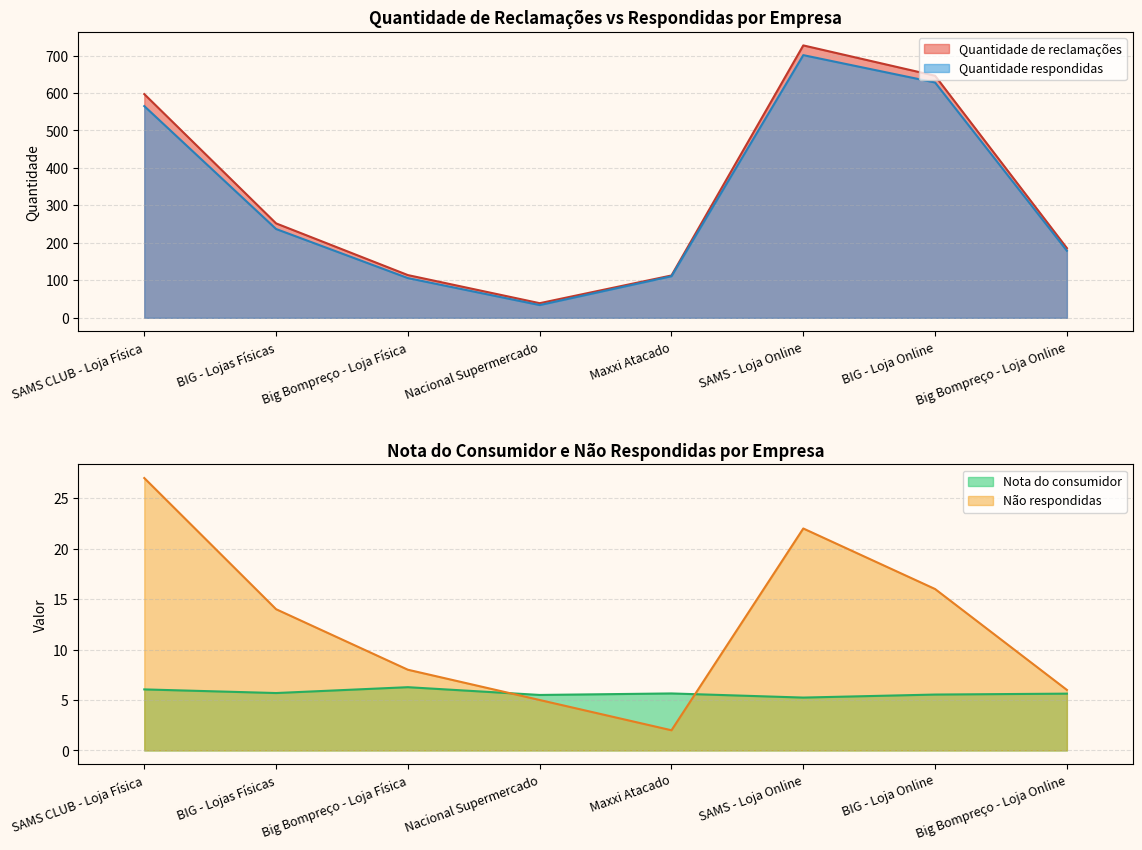

Reading left to right, what are all the values shown in this chart?

Nota do consumidor: SAMS CLUB - Loja Física=6.0	BIG - Lojas Físicas=5.7	Big Bompreço - Loja Física=6.3	Nacional Supermercado=5.5	Maxxi Atacado=5.7	SAMS - Loja Online=5.2	BIG - Loja Online=5.5	Big Bompreço - Loja Online=5.6
Não respondidas: SAMS CLUB - Loja Física=27.0	BIG - Lojas Físicas=14.0	Big Bompreço - Loja Física=8.0	Nacional Supermercado=5.0	Maxxi Atacado=2.0	SAMS - Loja Online=22.0	BIG - Loja Online=16.0	Big Bompreço - Loja Online=6.0
Quantidade respondidas: SAMS CLUB - Loja Física=565.0	BIG - Lojas Físicas=237.0	Big Bompreço - Loja Física=106.0	Nacional Supermercado=34.0	Maxxi Atacado=111.0	SAMS - Loja Online=701.0	BIG - Loja Online=628.0	Big Bompreço - Loja Online=179.0
Quantidade de reclamações: SAMS CLUB - Loja Física=597.0	BIG - Lojas Físicas=252.0	Big Bompreço - Loja Física=114.0	Nacional Supermercado=39.0	Maxxi Atacado=113.0	SAMS - Loja Online=727.0	BIG - Loja Online=646.0	Big Bompreço - Loja Online=186.0